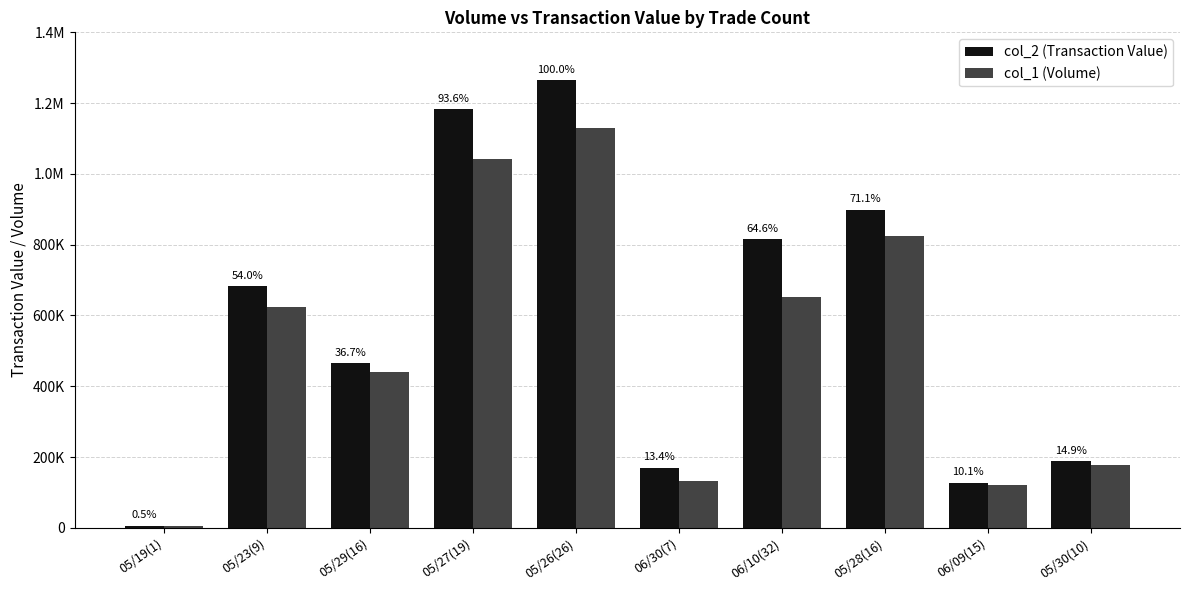

True or false: col_1 (Volume) has a value of 1923459 at 05/26(26).

False